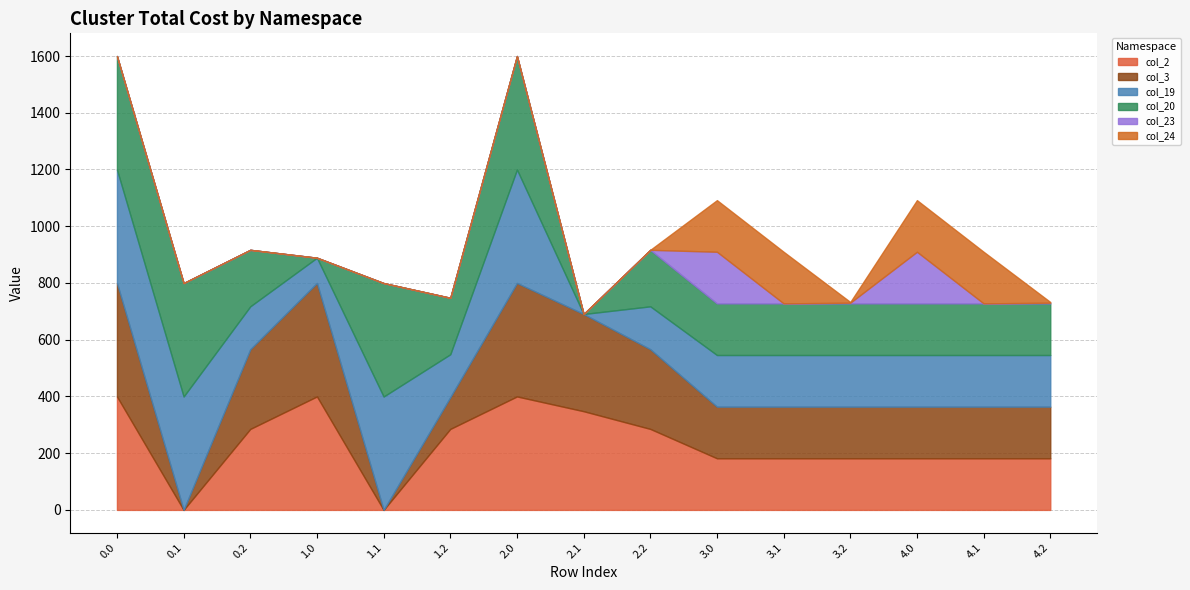

True or false: col_24 has a value of 0.0 at 0.0.

True